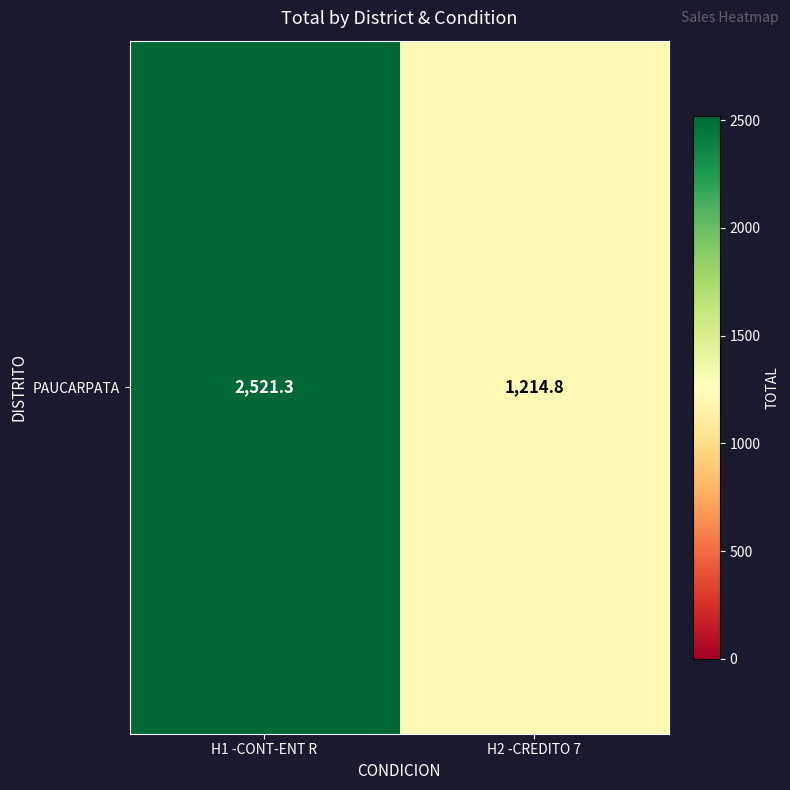

Reading right to left, list all the values displayed in this chart.

H2 -CREDITO 7=1214.8	H1 -CONT-ENT R=2521.3